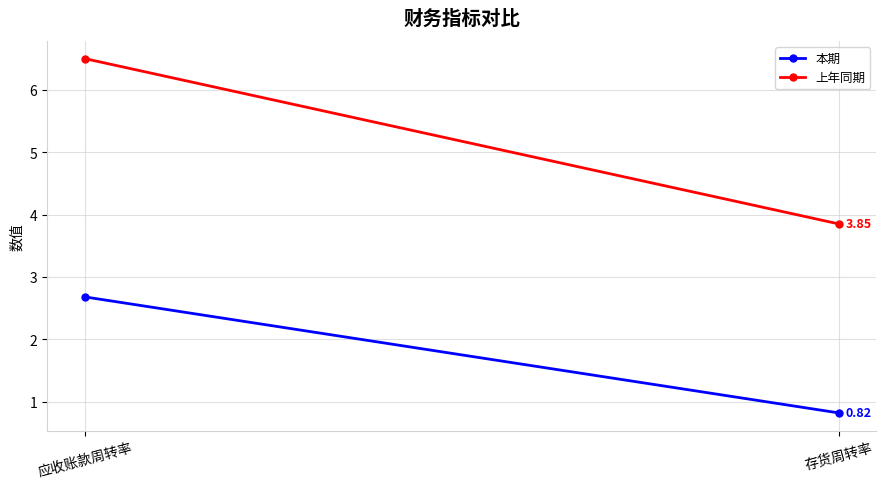

Which has a higher value, 应收账款周转率 or 存货周转率?

应收账款周转率